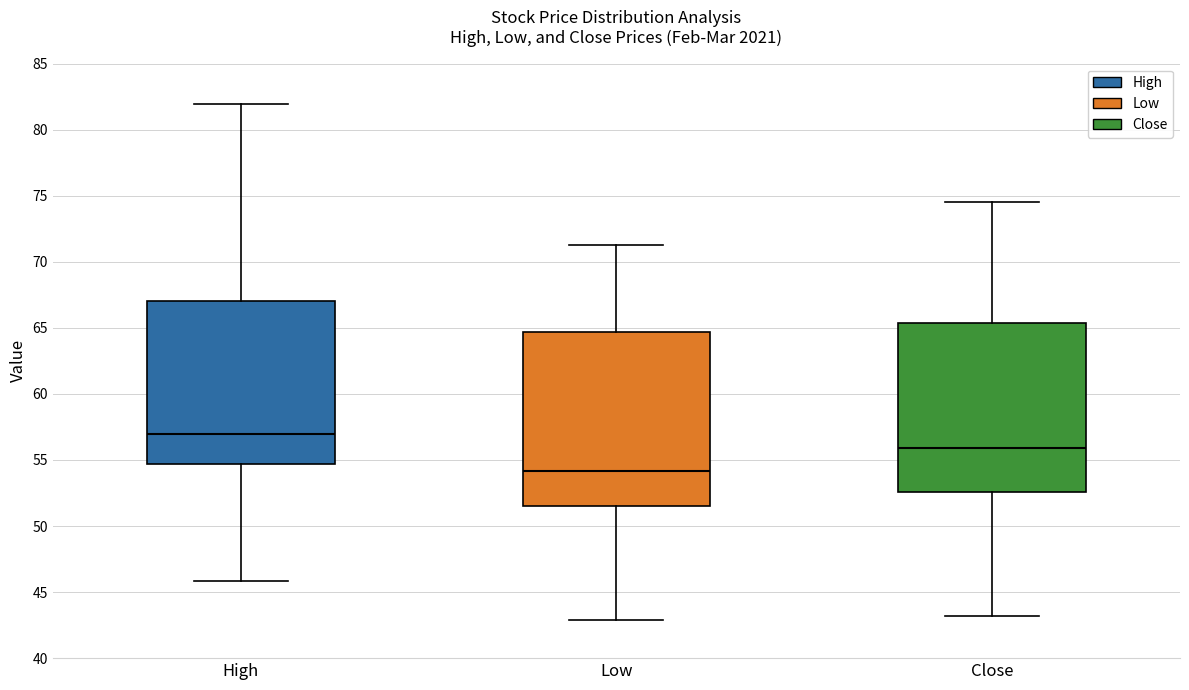

Which box's median line is the highest?

High